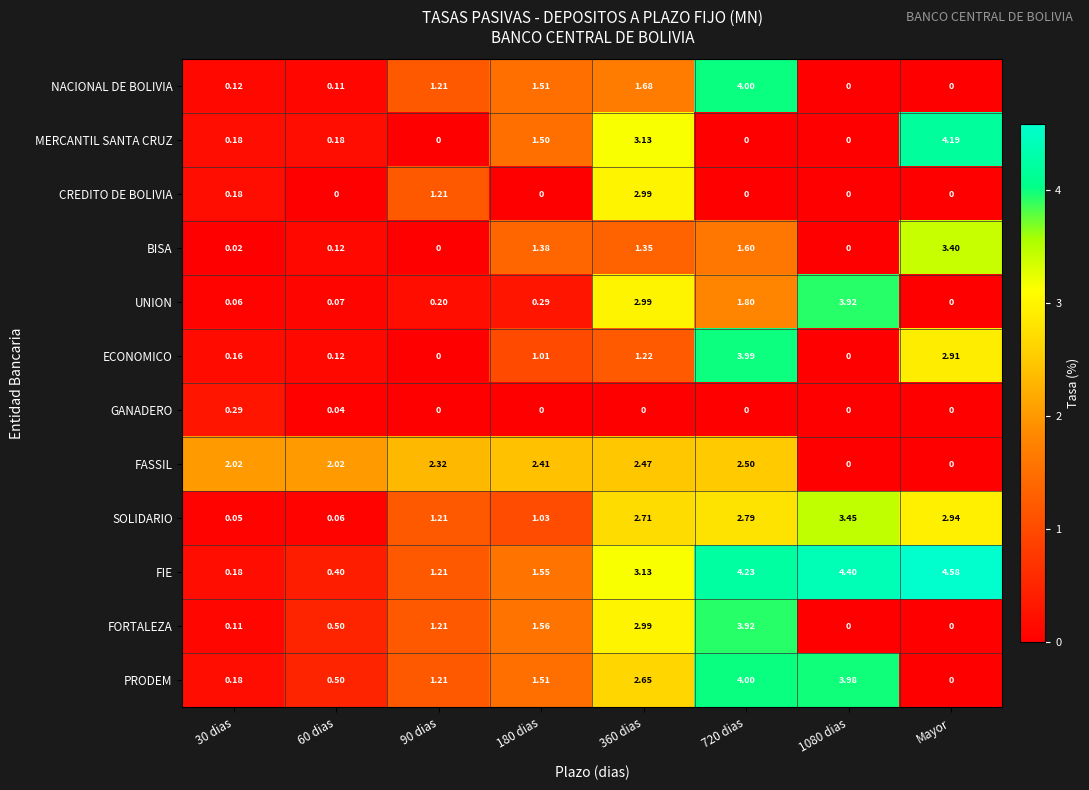

Which category has the highest value in the MERCANTIL SANTA CRUZ series?

Mayor